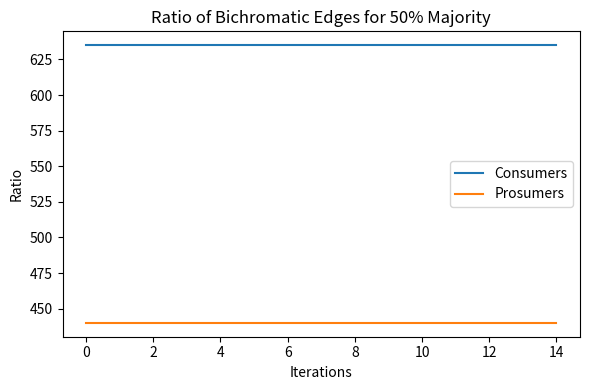

Is this an area chart (filled region under the line)?

No